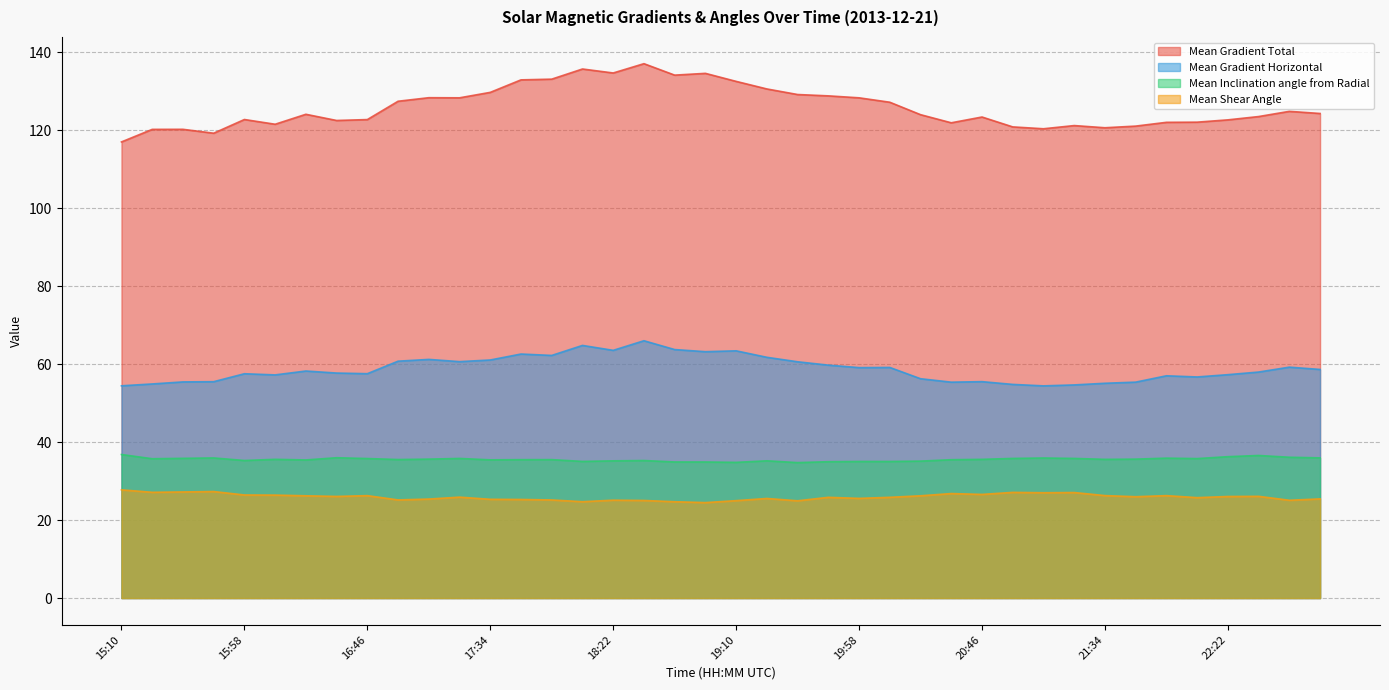

In Mean Gradient Horizontal, how many points are lower than both neighbors (excluding endpoints)?

10